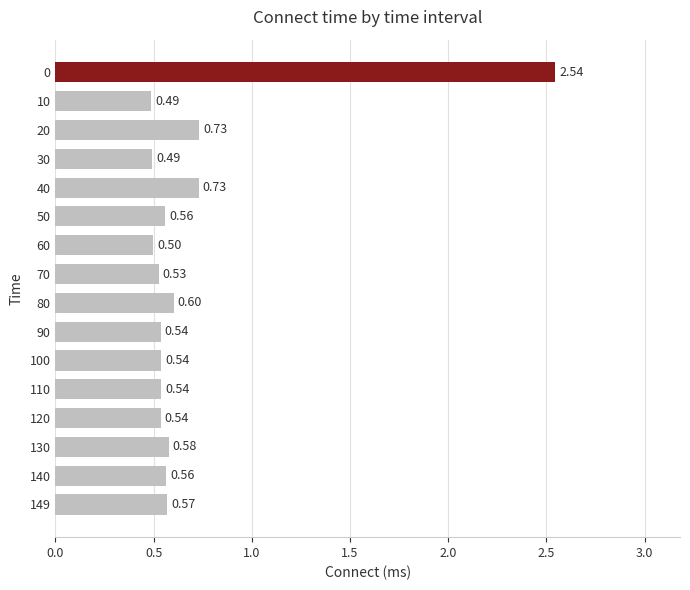

What is the sum of the values at 70 and 0?

3.1